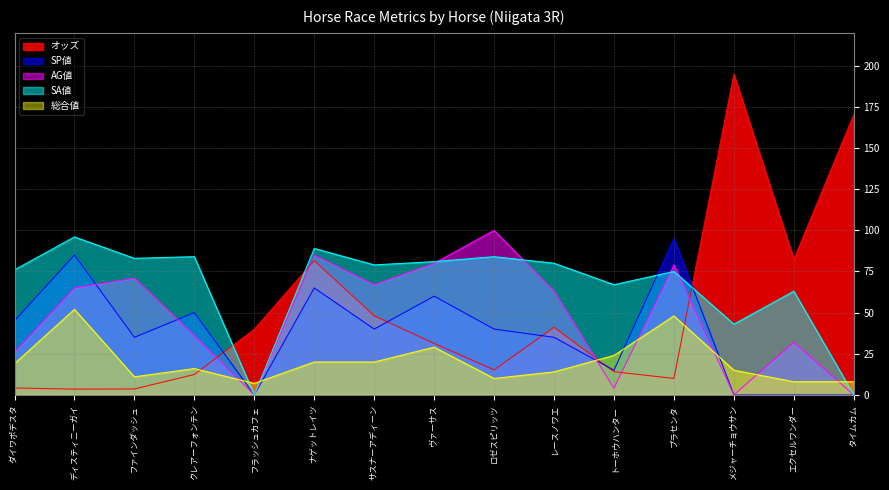

Which label corresponds to the smallest value in the chart?

フラッシュカフェ